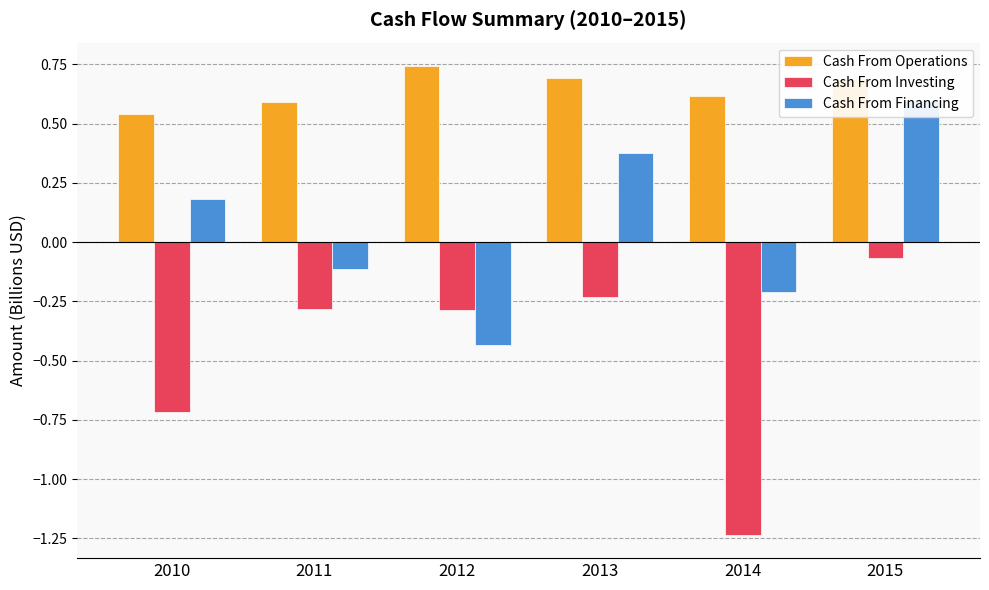

What is the average value of the Cash From Financing series?

0.1